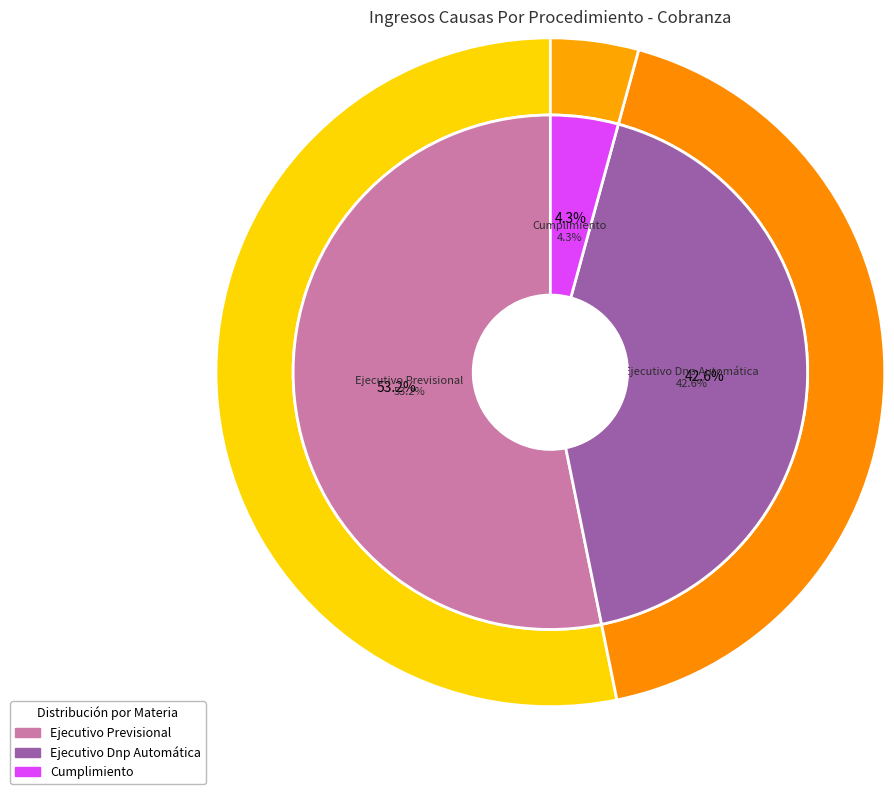

What percentage is the Cumplimiento slice, to the nearest percent?

4%